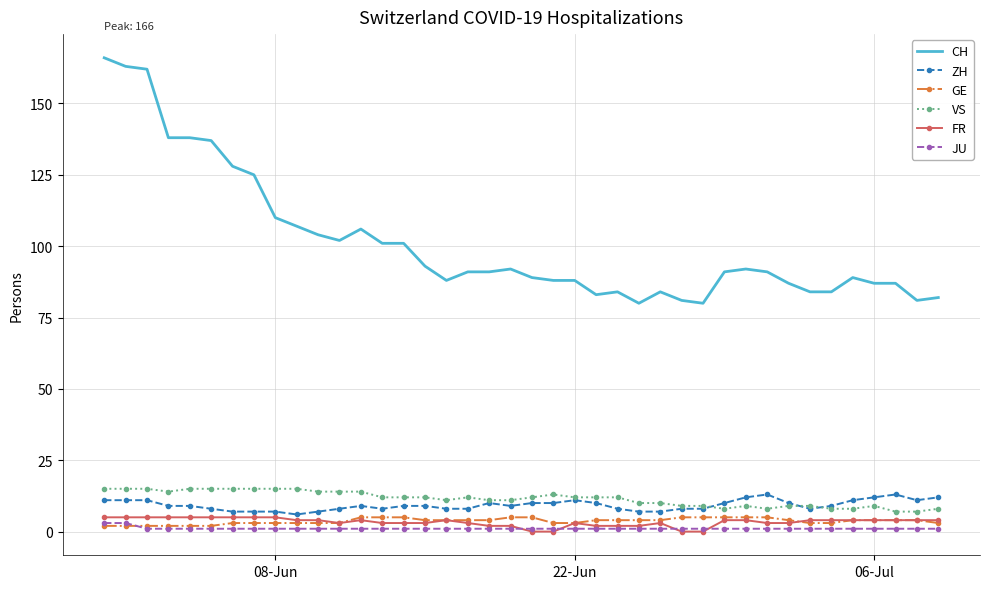

What is the highest value of the FR series?

5